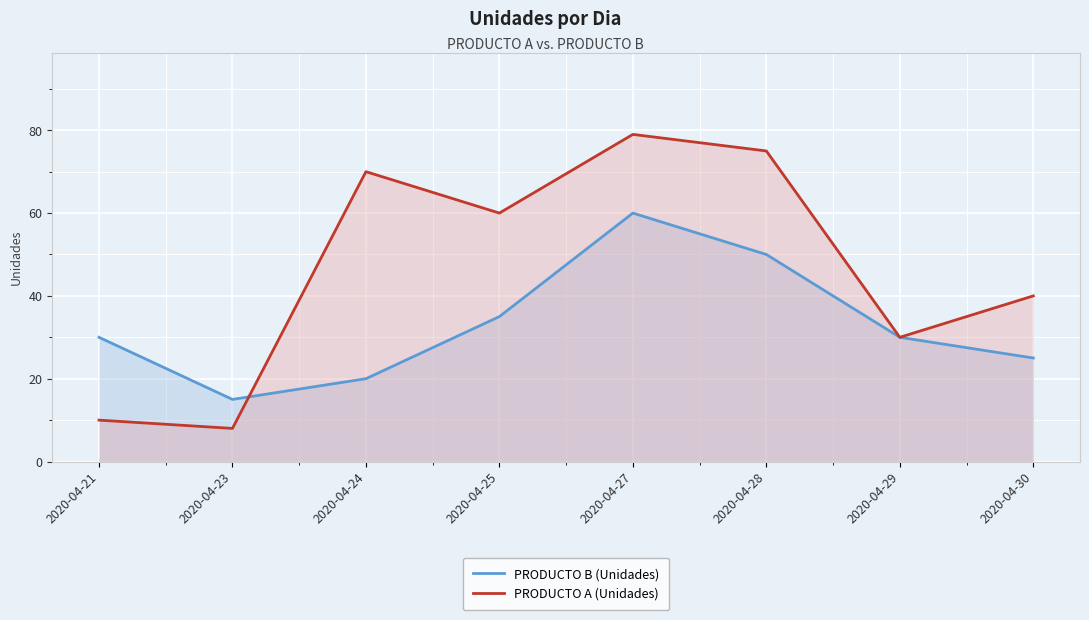

Does the chart display data point markers on the line(s)?

No